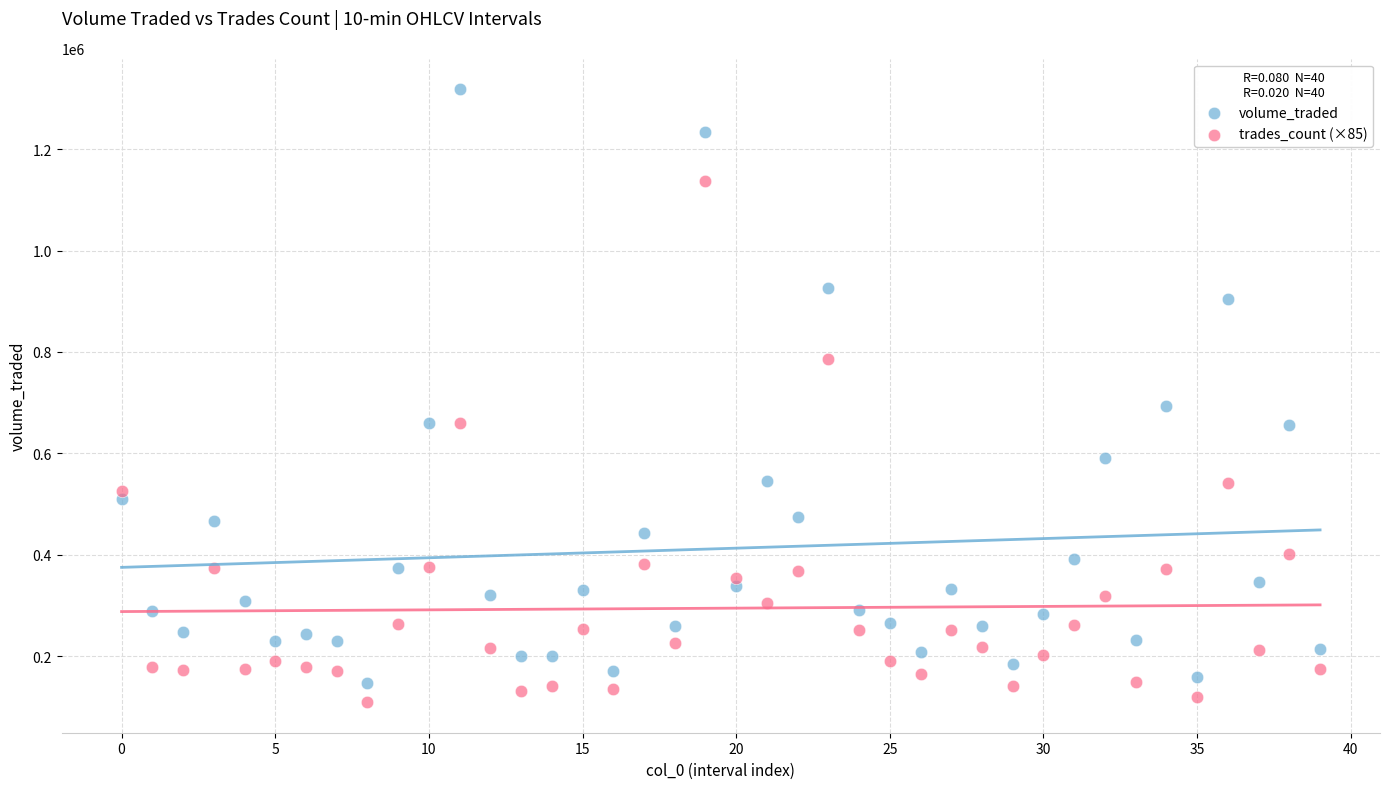

Which series reaches the maximum Y coordinate?

volume_traded